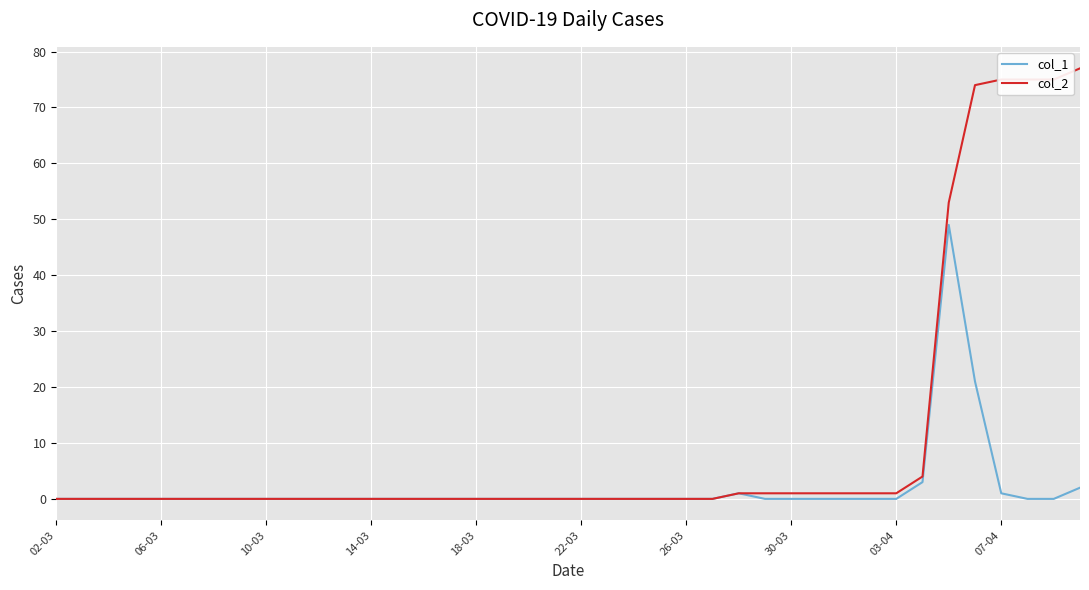

Which series has the largest total across all categories?

col_2